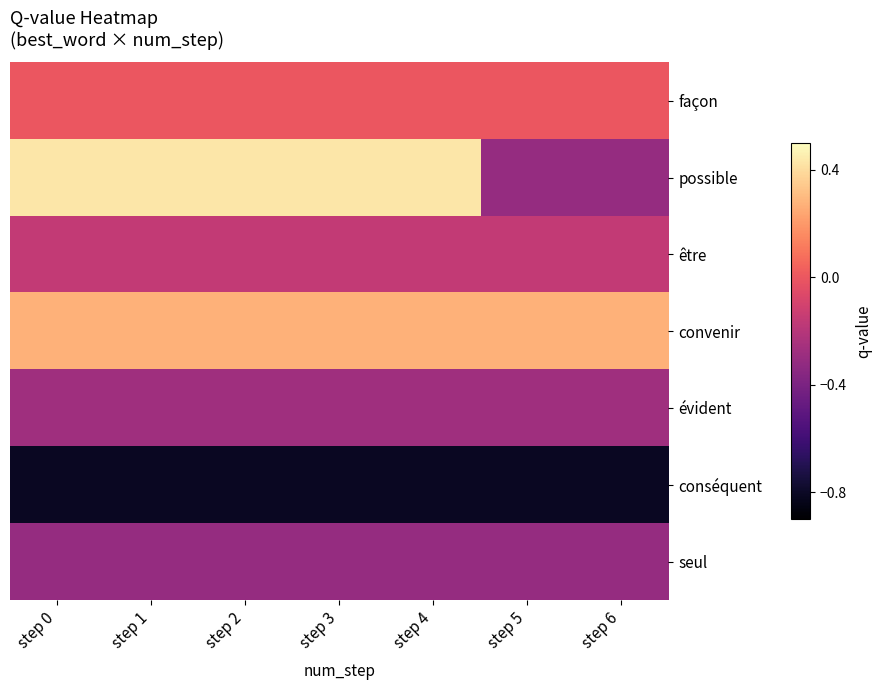

At step 1, list the series in order from largest to smallest.

possible, convenir, façon, être, évident, seul, conséquent